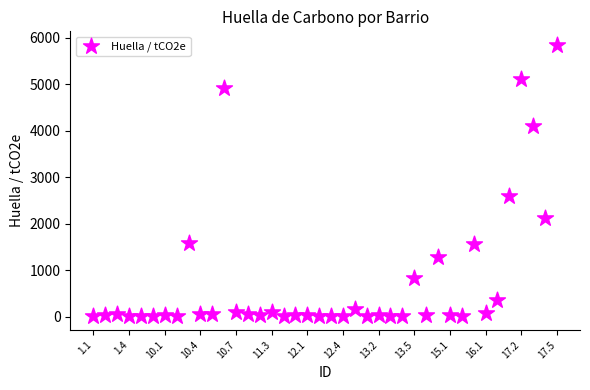

What Y value in the scatter plot is closest to 2922?

2591.9